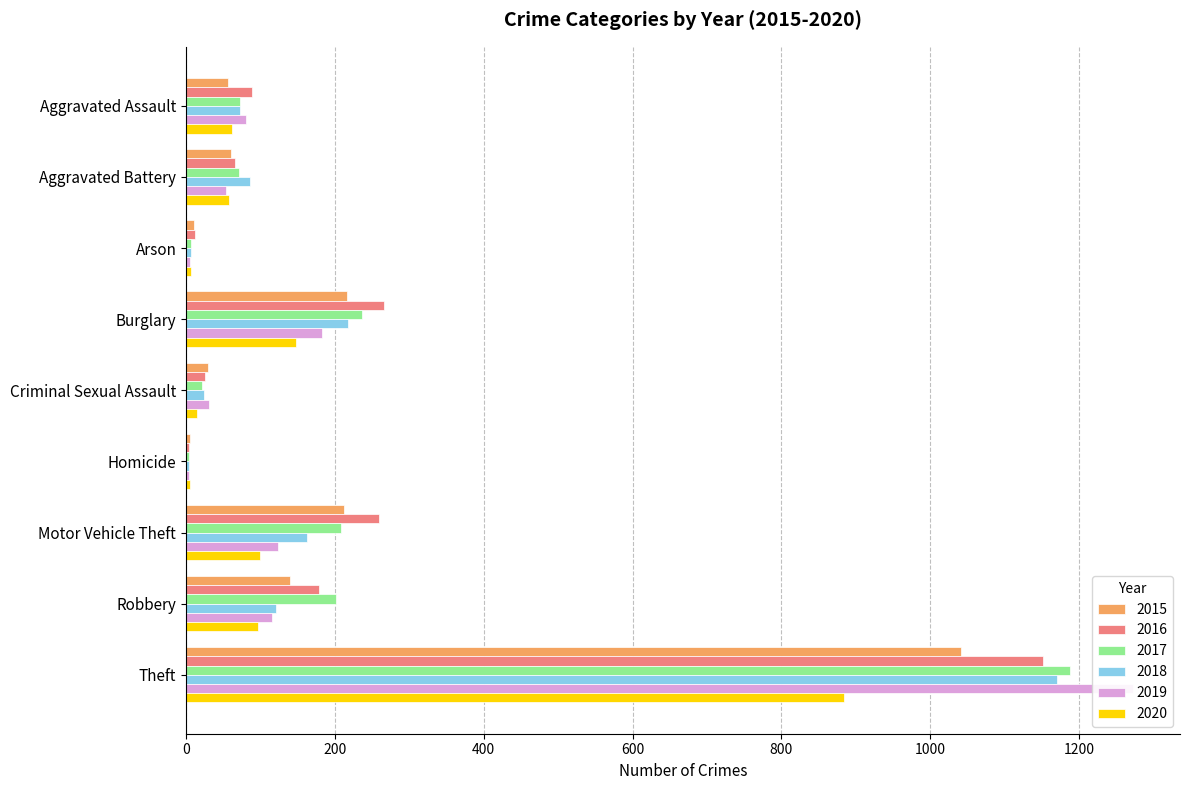

What is the label of the 9th bar from the left?

Theft